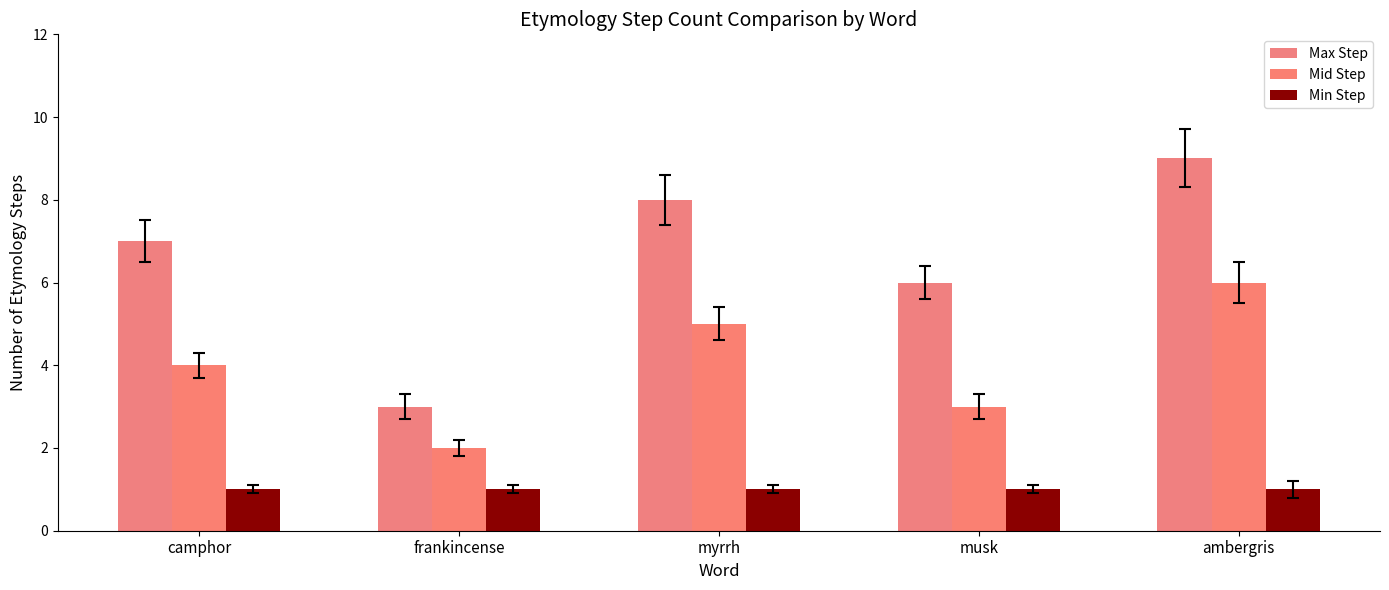

Count the Max Step values in the range 6 to 8.

3